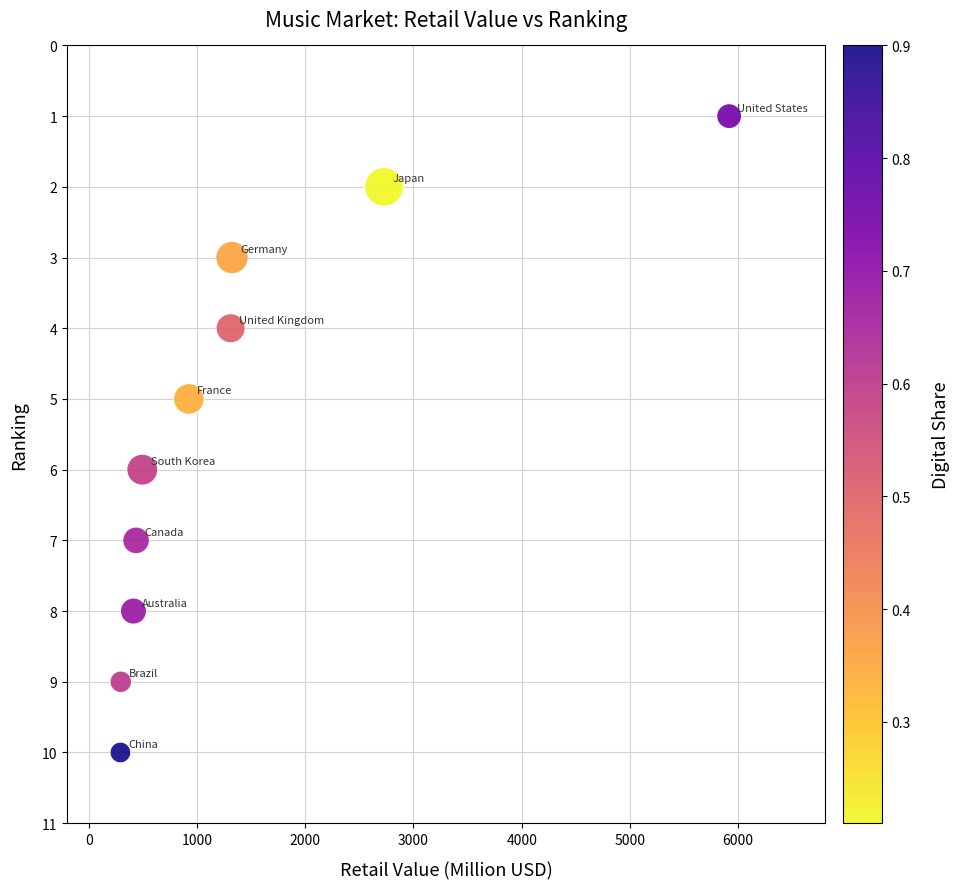

What is the range of Y values (max minus min)?

9